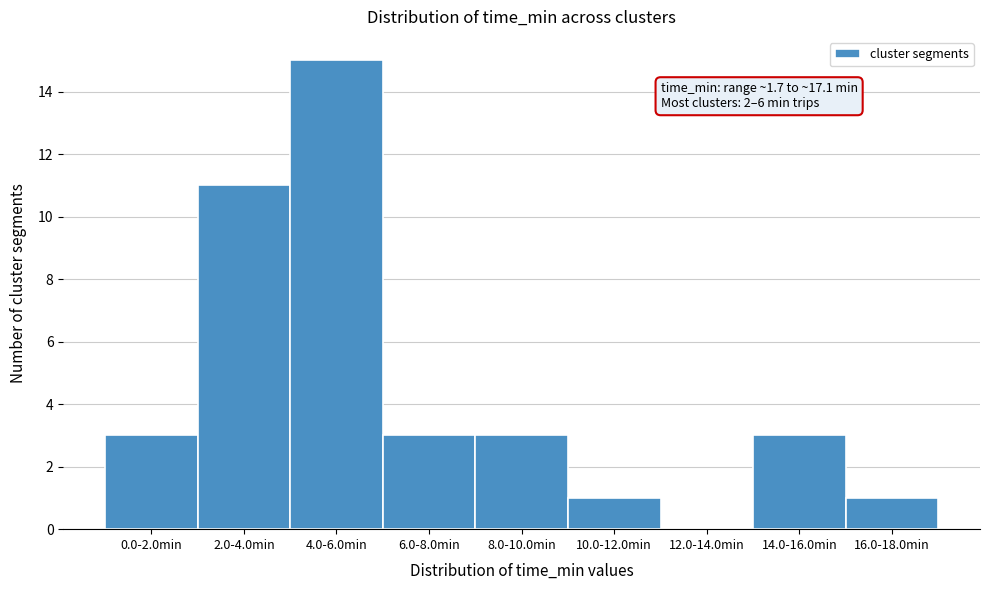

Reading left to right, list all the values displayed in this chart.

0.0-2.0min=3	2.0-4.0min=11	4.0-6.0min=15	6.0-8.0min=3	8.0-10.0min=3	10.0-12.0min=1	12.0-14.0min=0	14.0-16.0min=3	16.0-18.0min=1